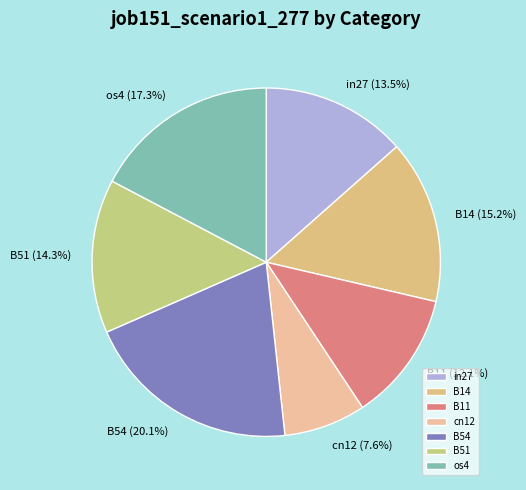

What is the largest slice in the pie chart?

B54